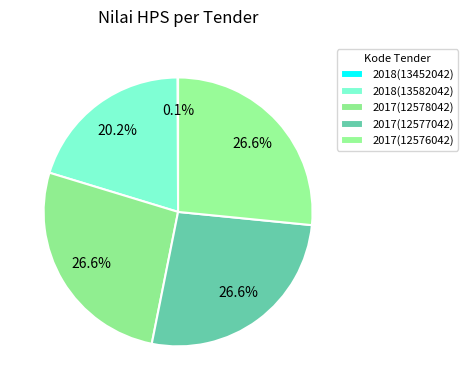

Is there any slice that represents more than half of the pie?

No